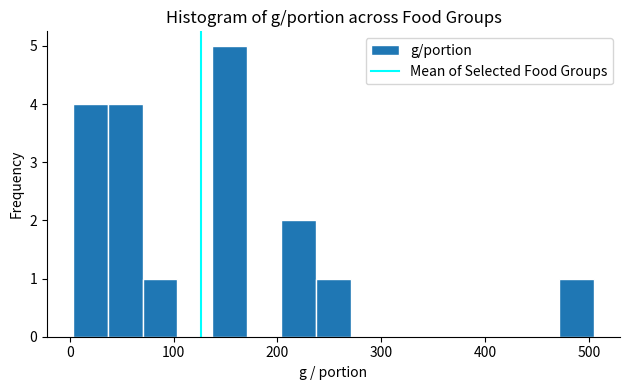

Around what value on the x-axis is the tallest bar? Give the approximate position of its centre, as read against the axis.

150